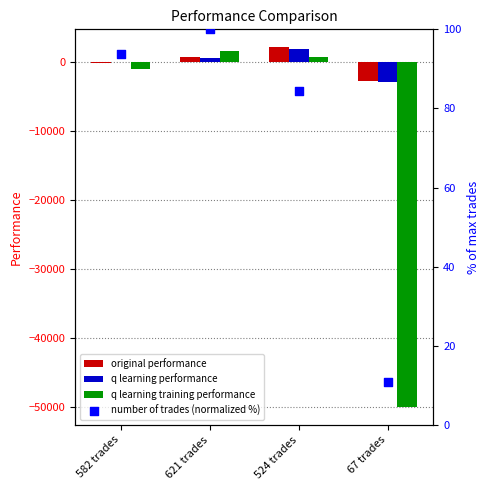

What are all the series names shown in the legend?

original performance, q learning performance, q learning training performance, number of trades (normalized %)